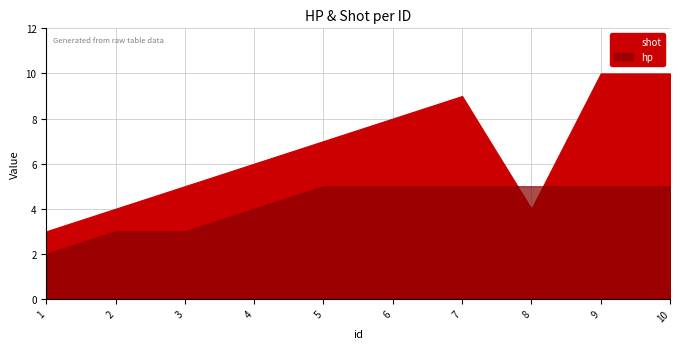

At which category is the sum across all series the highest?

9